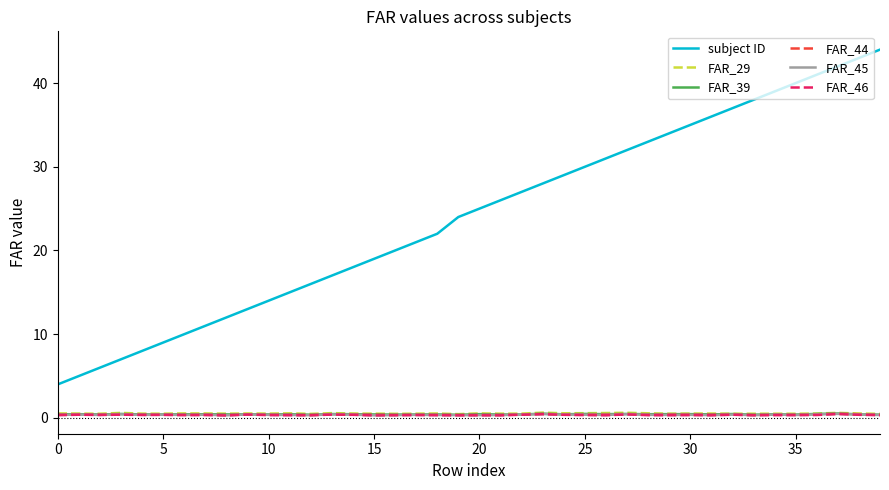

How many FAR_45 values are between 0 and 1?

40